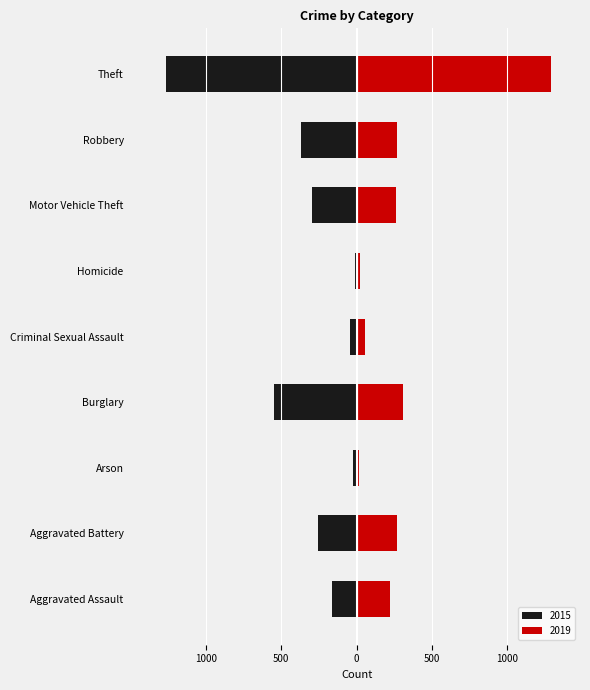

What is the value of the 2019 bar at the 7th from the left?

263